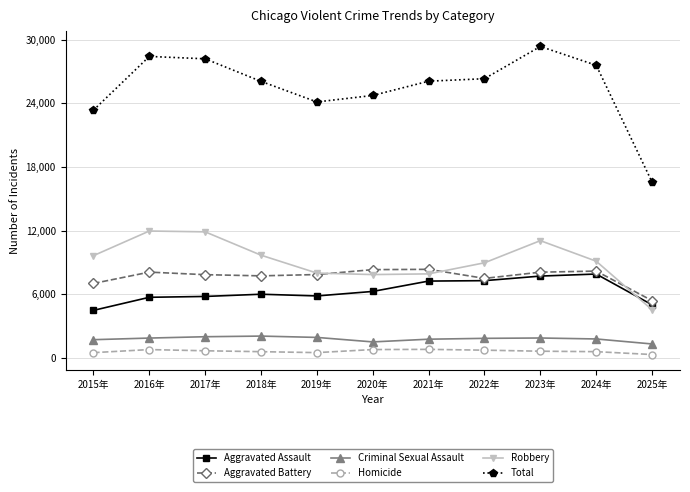

What are all the series names shown in the legend?

Aggravated Assault, Aggravated Battery, Criminal Sexual Assault, Homicide, Robbery, Total